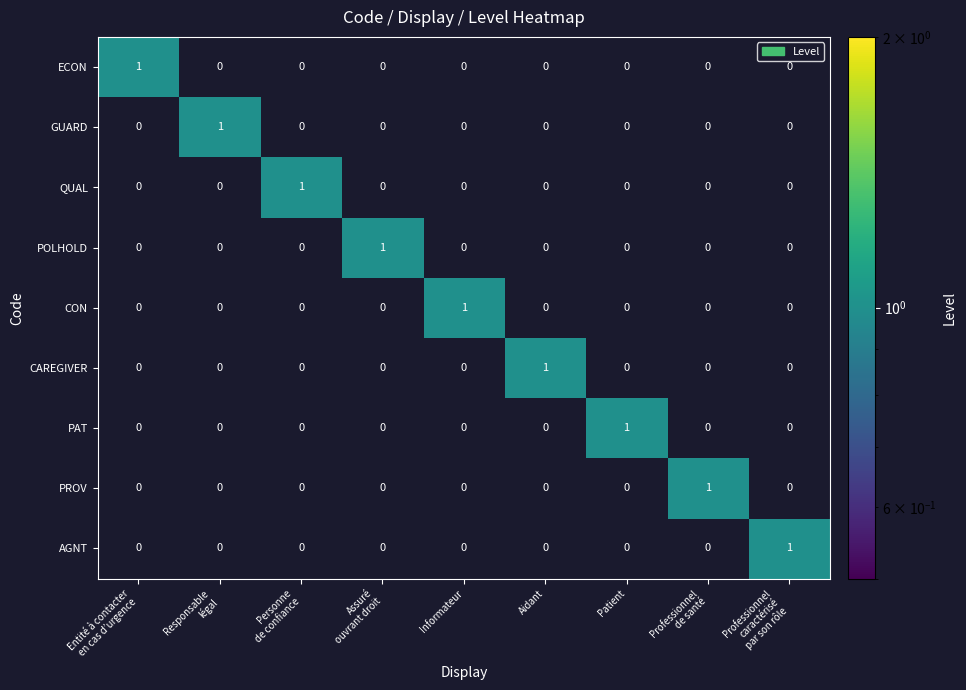

At how many categories does at least one series exceed 0?

9